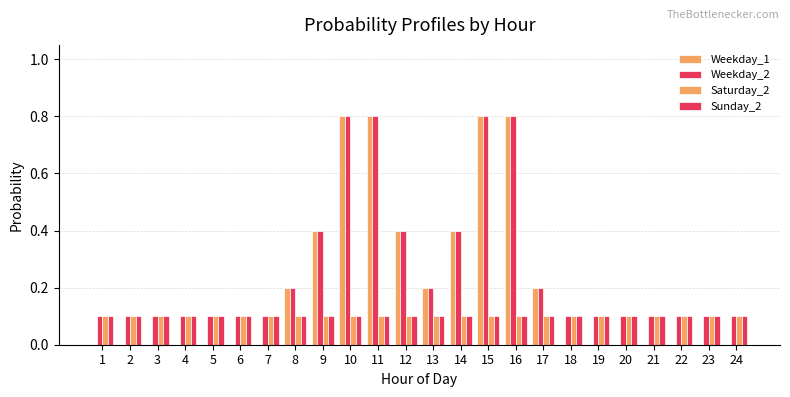

Count the number of data series in this chart.

4